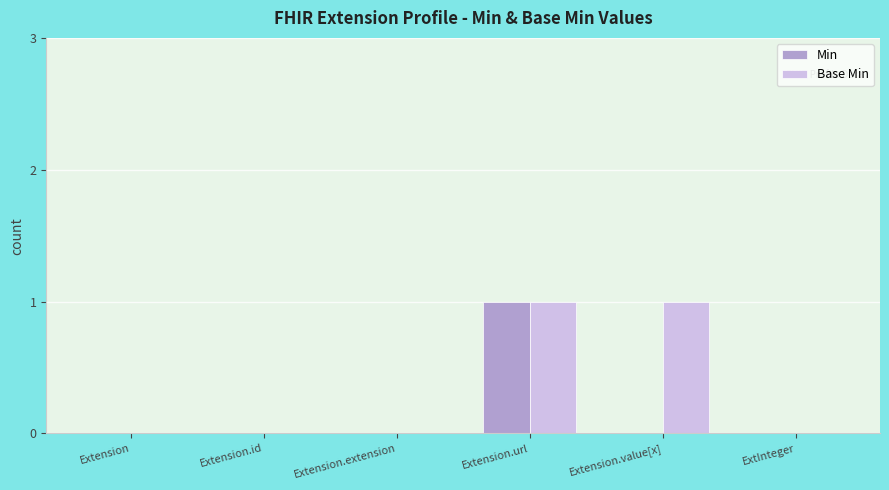

At which category is the sum across all series the highest?

Extension.url